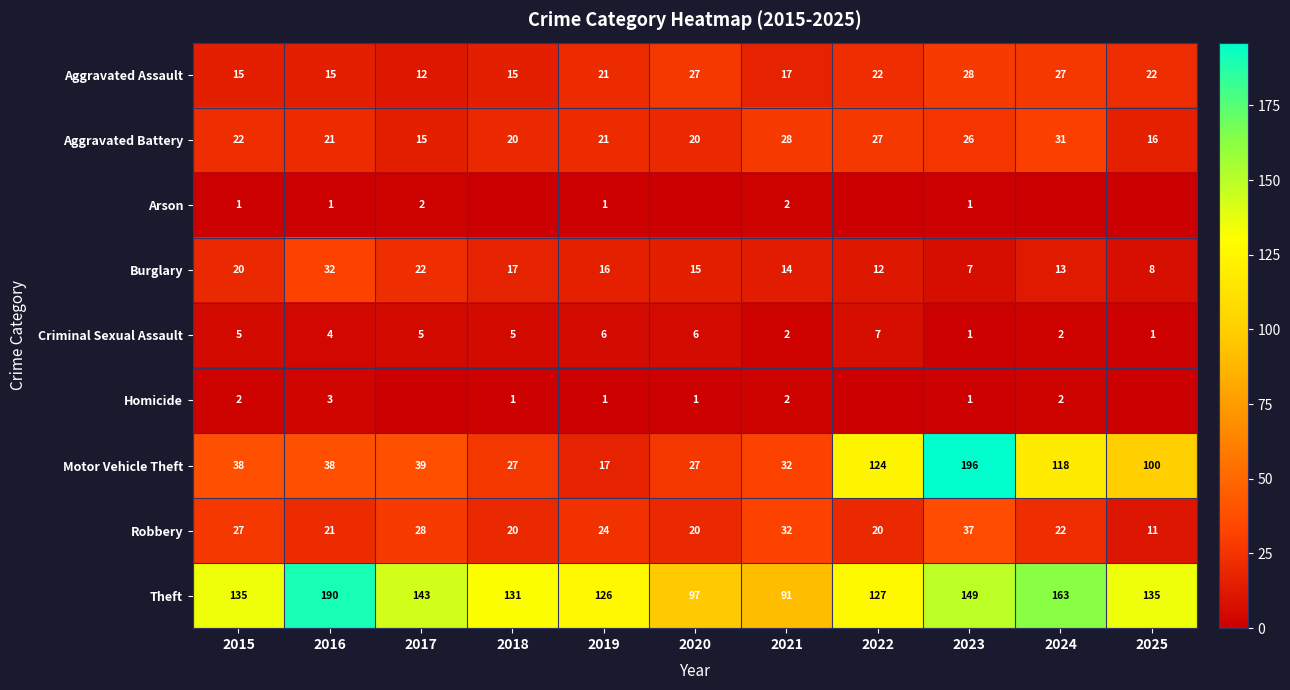

The value of Burglary at 2017 is 22. True or false?

True